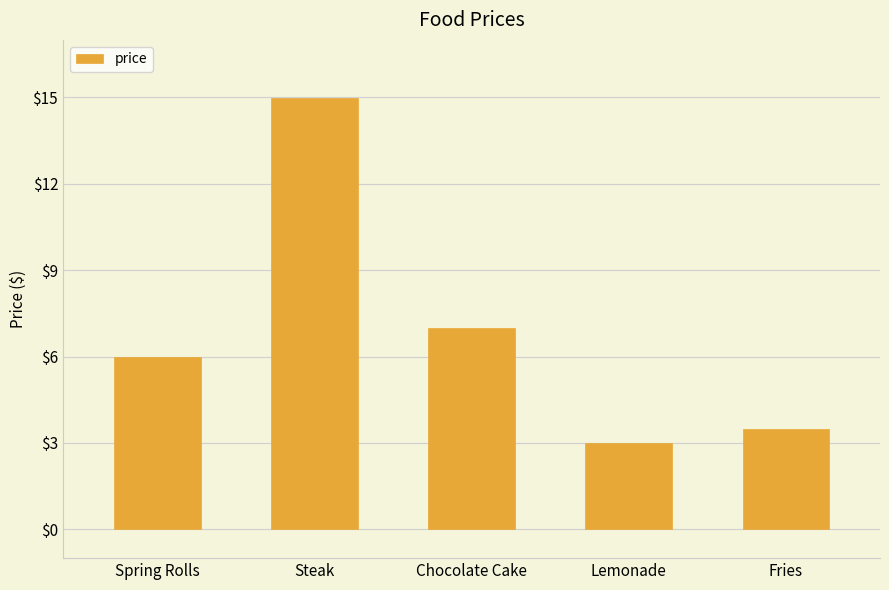

Is it true that the value at Chocolate Cake is 7.0?

True